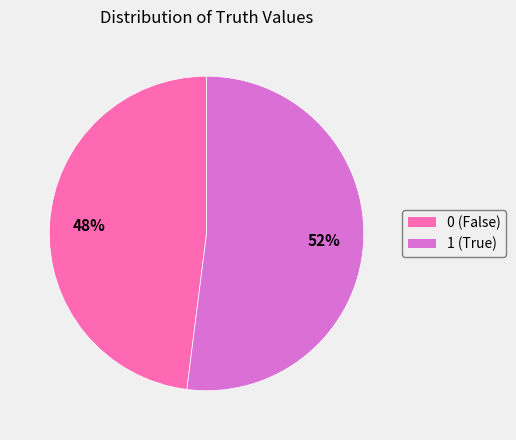

Which category accounts for the majority?

1